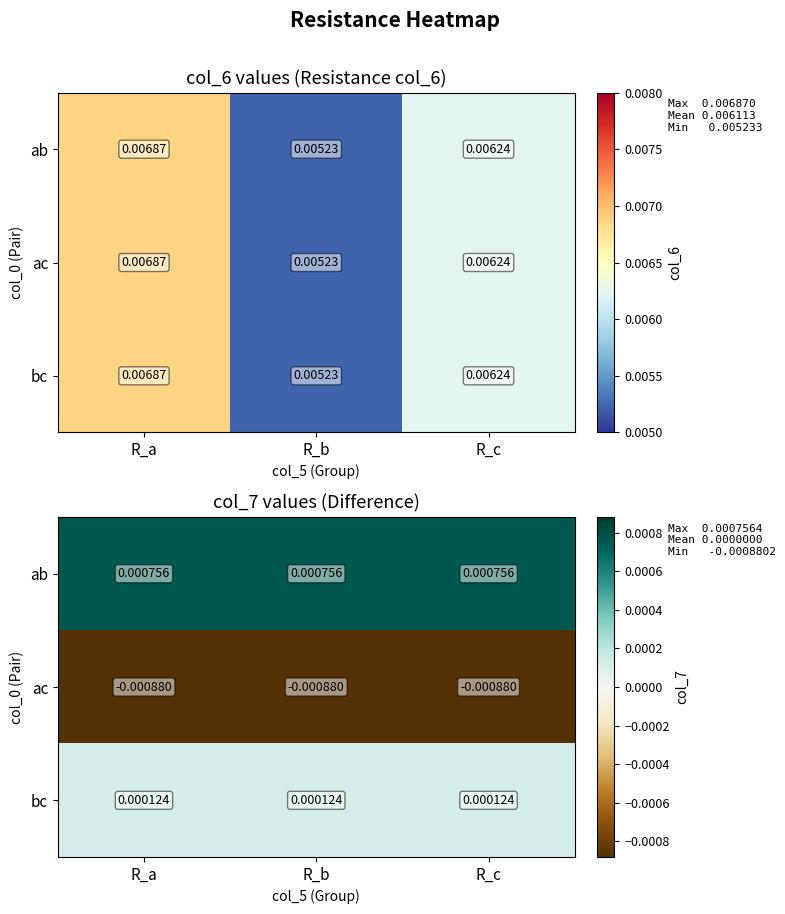

Rank the categories by ab value from lowest to highest.

R_a, R_b, R_c